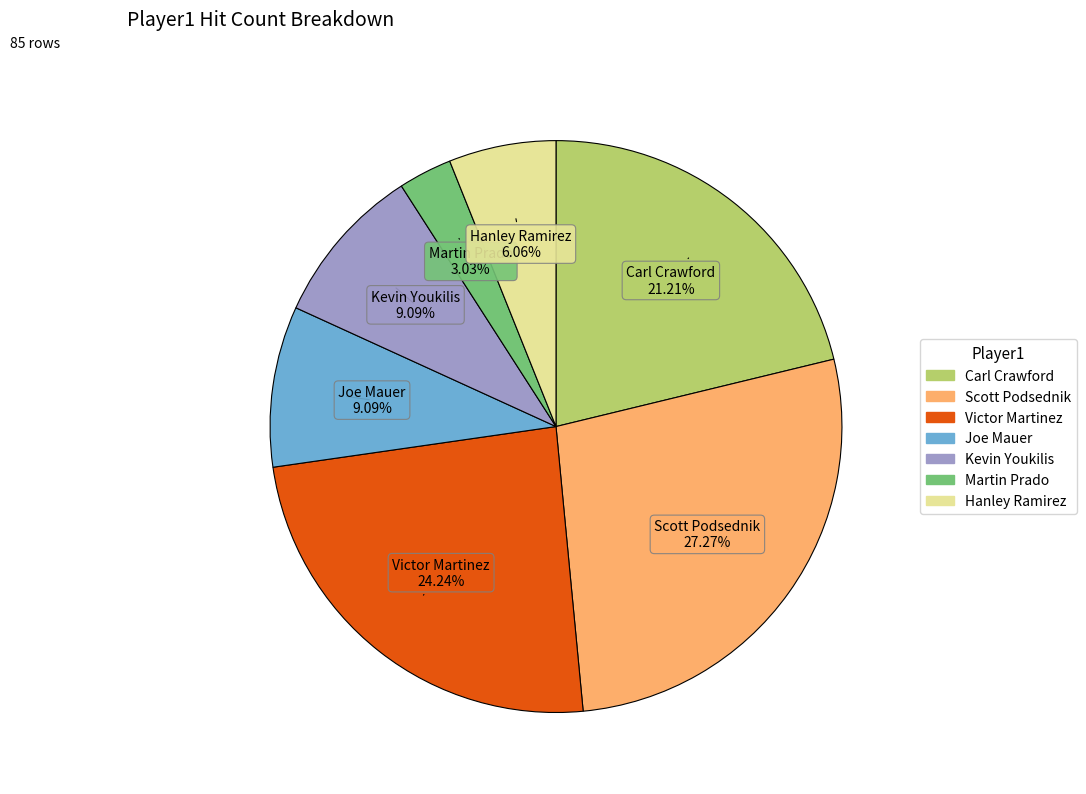

True or false: Carl Crawford accounts for 21% of the total.

True